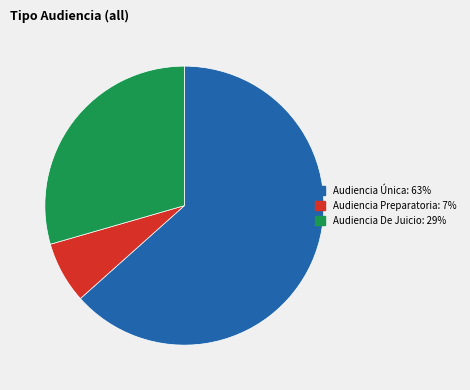

Is it true that Audiencia Preparatoria: 7% is 1% of the pie?

False